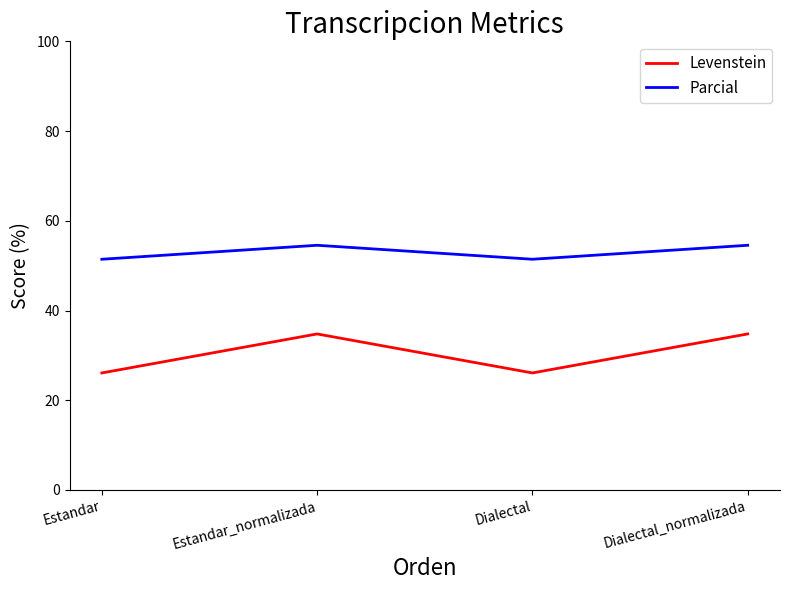

True or false: Parcial and Levenstein cross at least once.

False